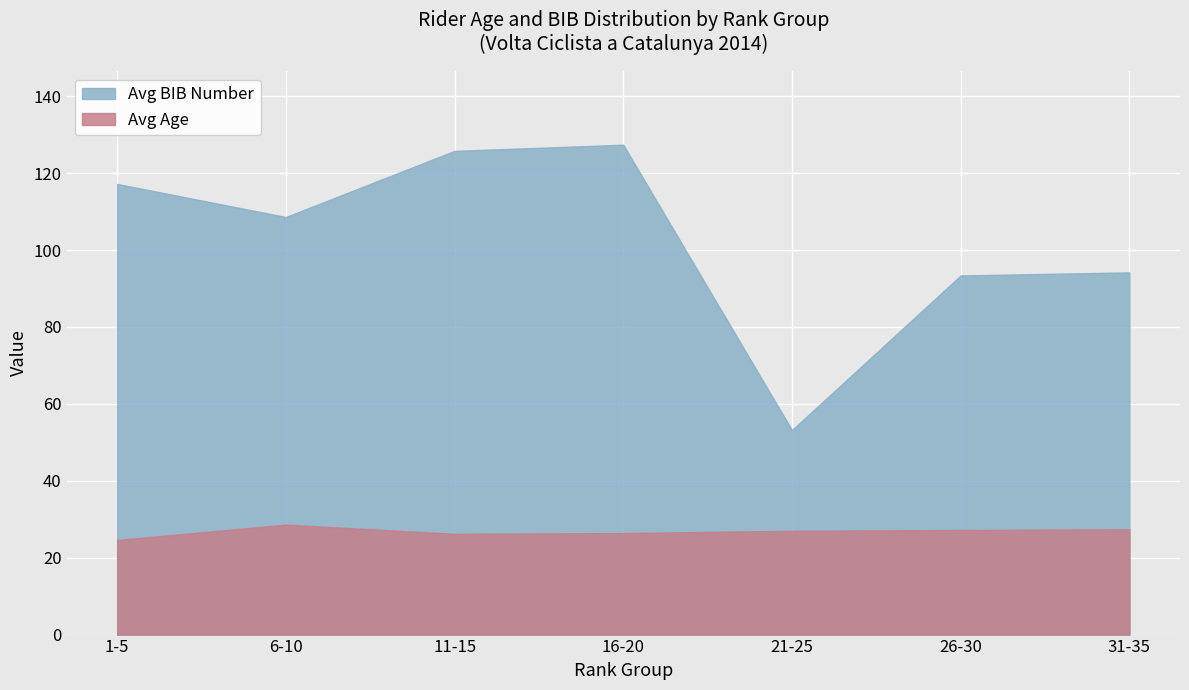

The value of Avg Age by Stage at 13 is 8. True or false?

False